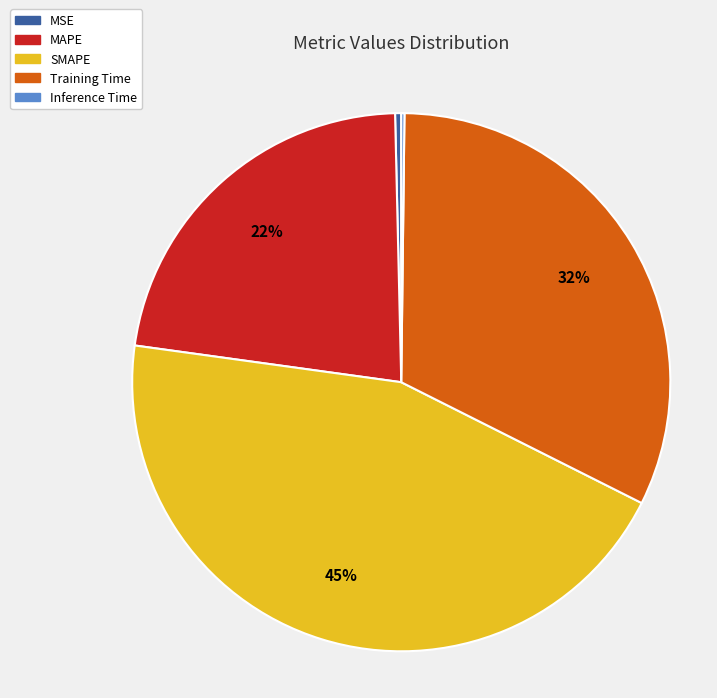

What is the largest slice in the pie chart?

SMAPE